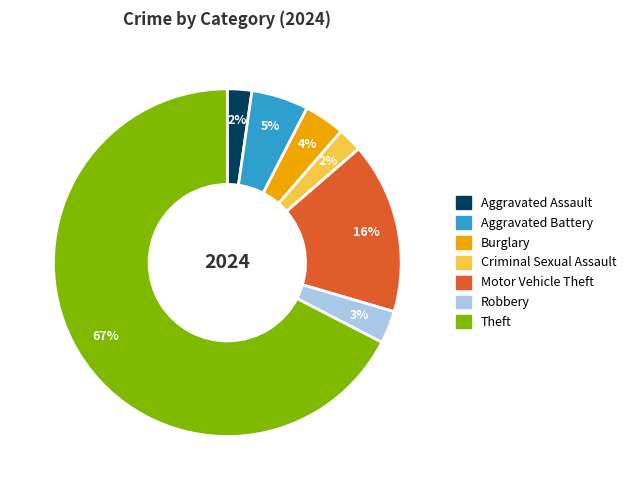

Count the number of slices in the pie.

7